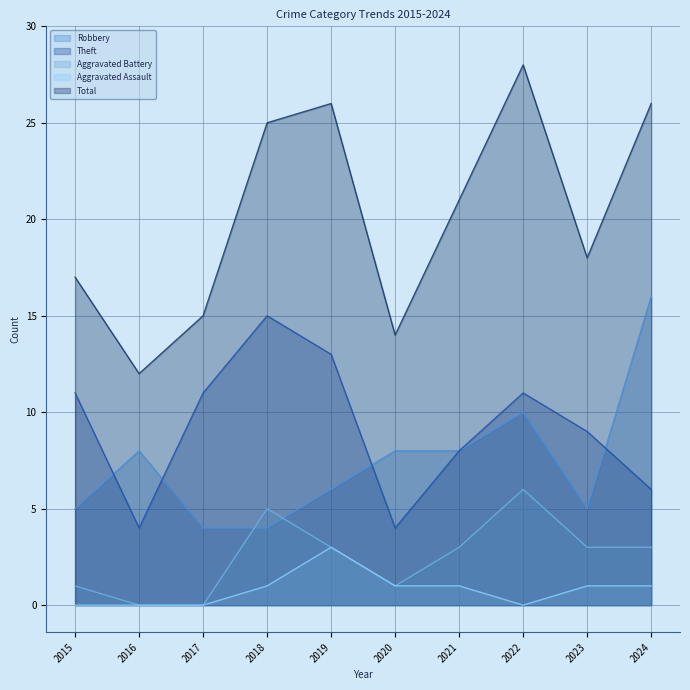

What is the difference between the maximum and minimum values in the Robbery series?

12